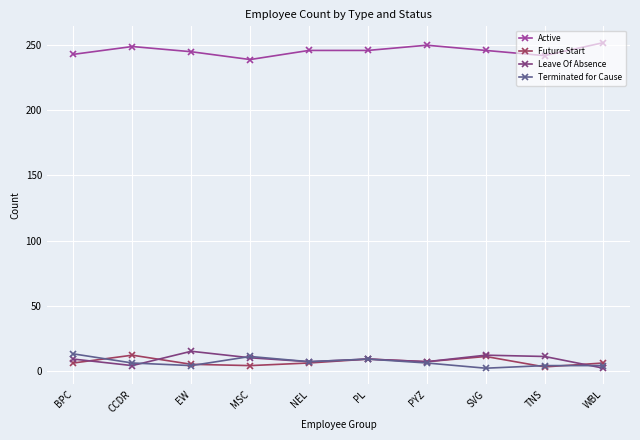

Is the value of Active at PYZ greater than the value of Terminated for Cause at PYZ?

Yes